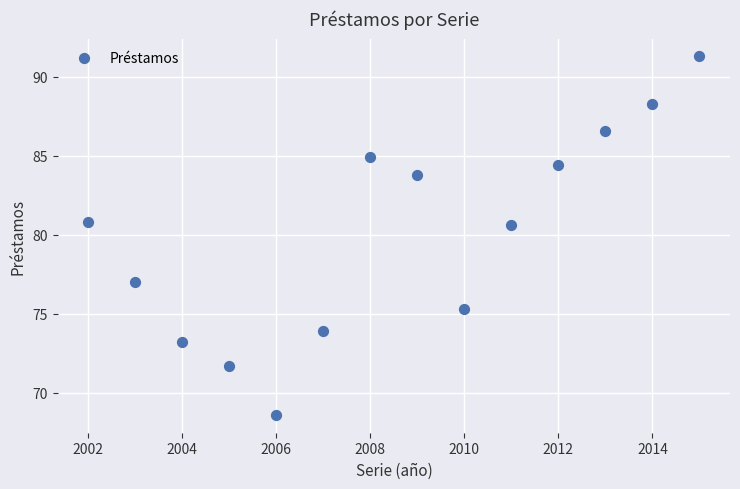

What is the range of X values (max minus min)?

13.0